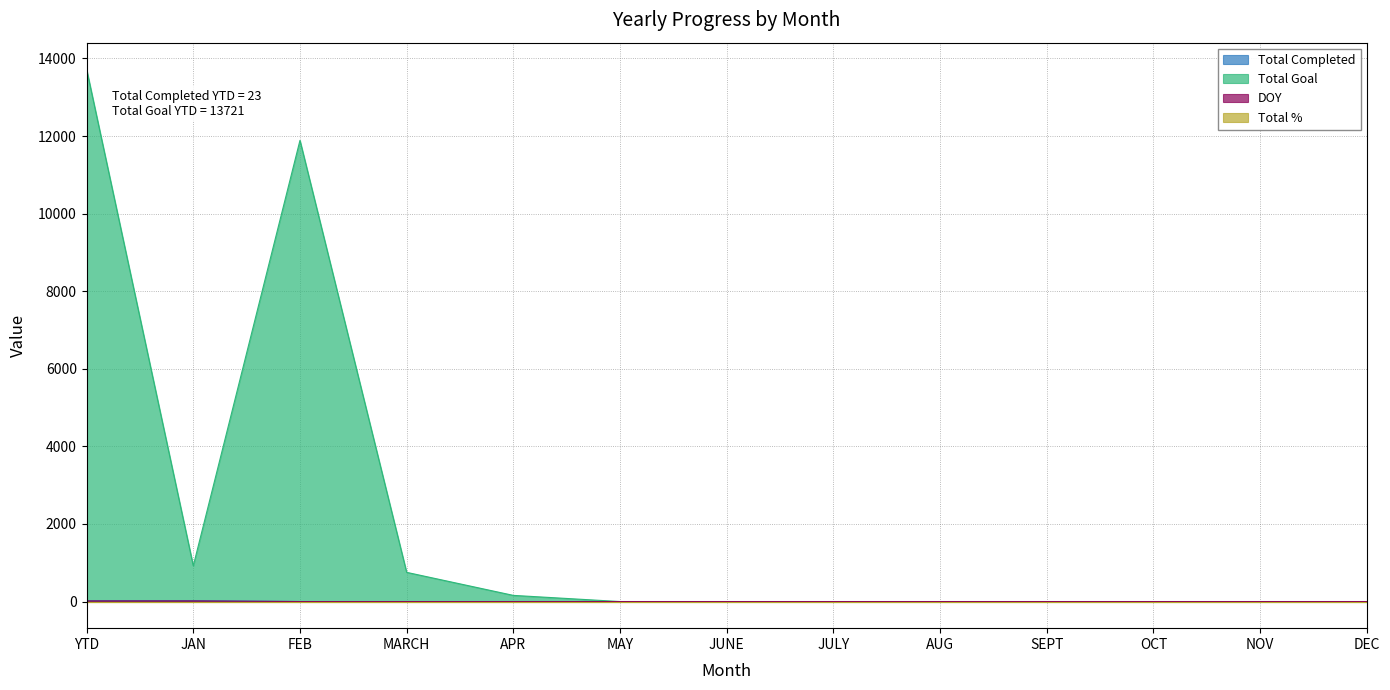

What is the greatest value displayed?

13721